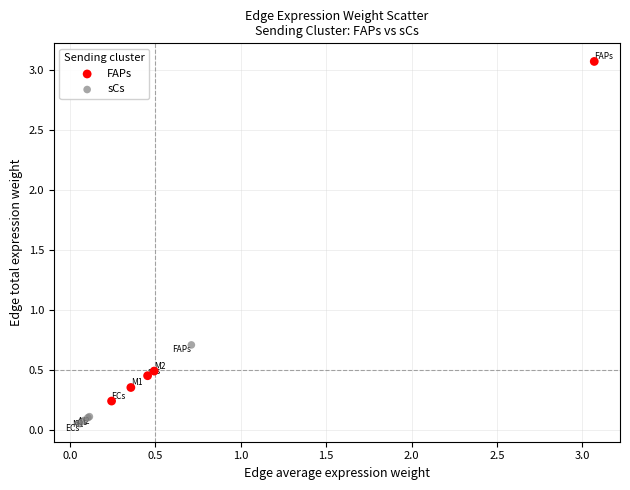

Which series contains the highest Y value?

FAPs